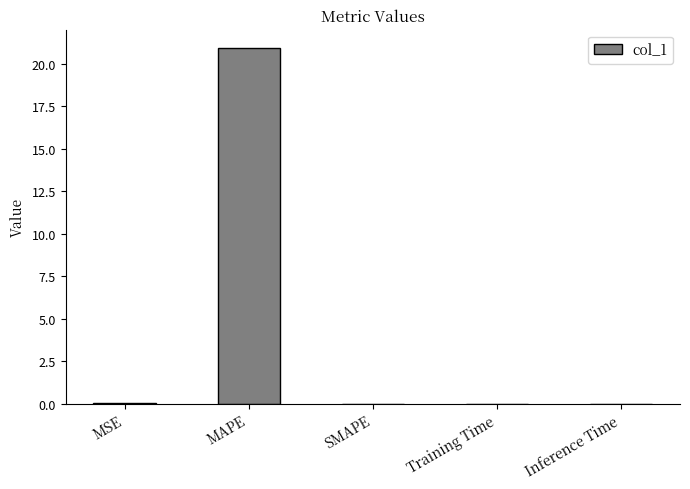

The chart shows a value of 0.0 at Inference Time. True or false?

True